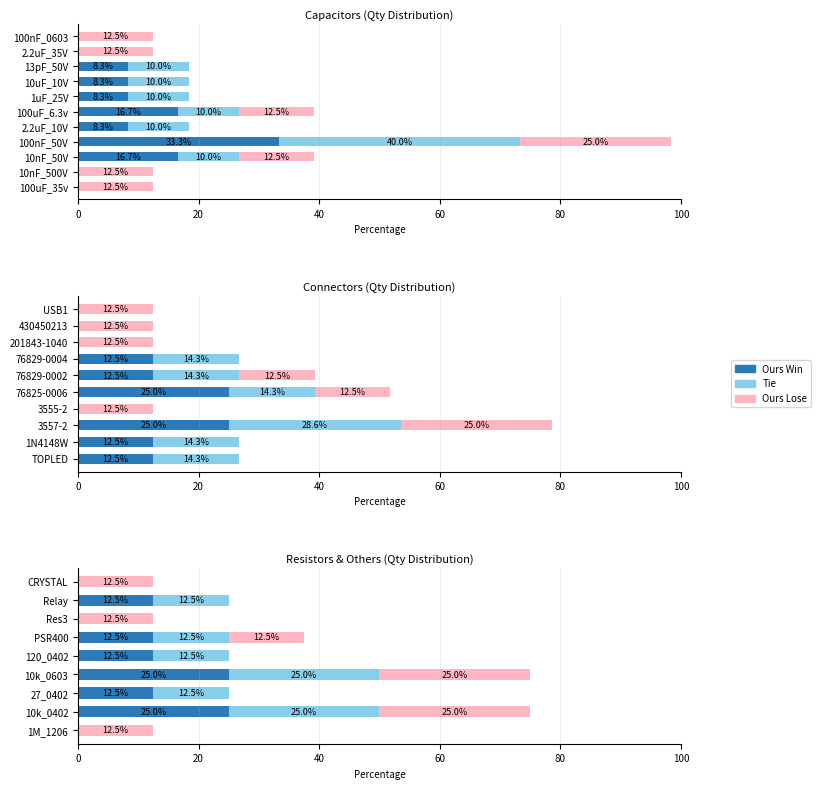

Which series changed the most between 10k_0402 and 27_0402?

Ours Lose